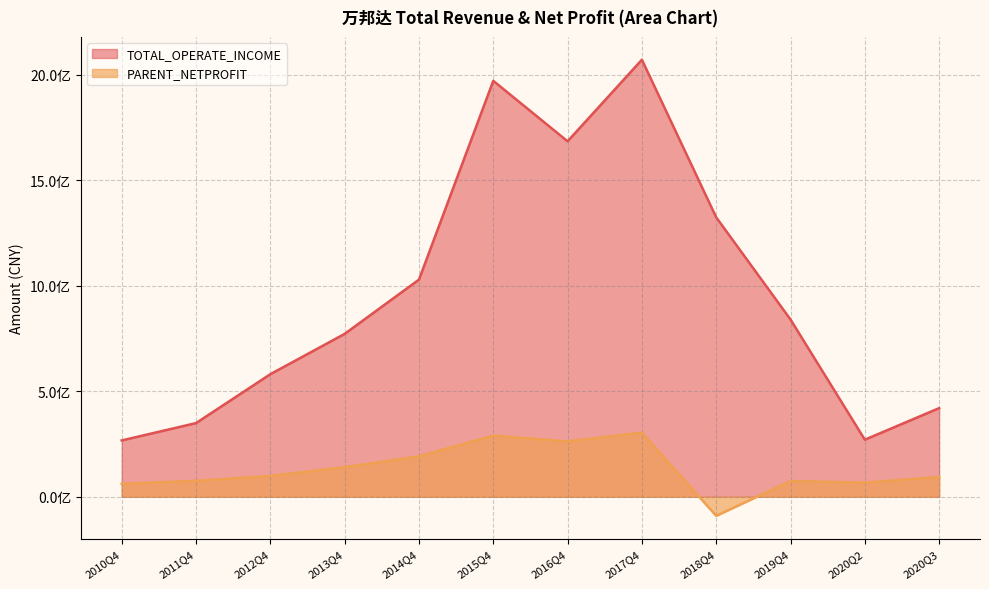

At which category does PARENT_NETPROFIT reach its first local valley?

2016Q4